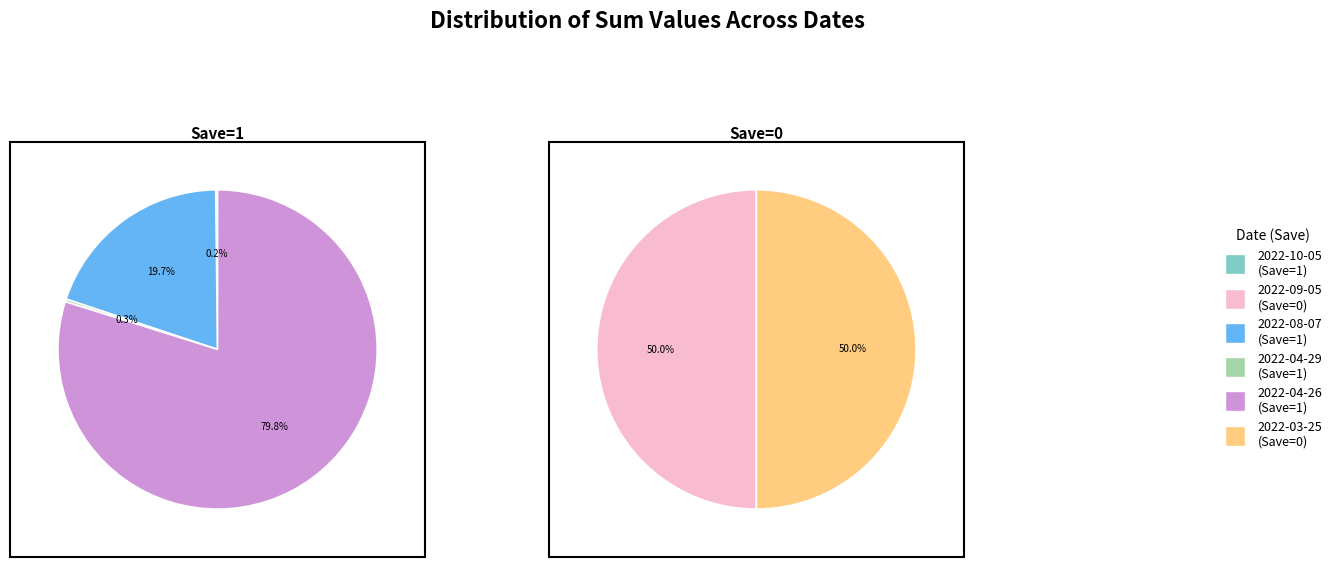

Combined, do 2022-04-26 and 2022-09-05 account for over 50%?

Yes